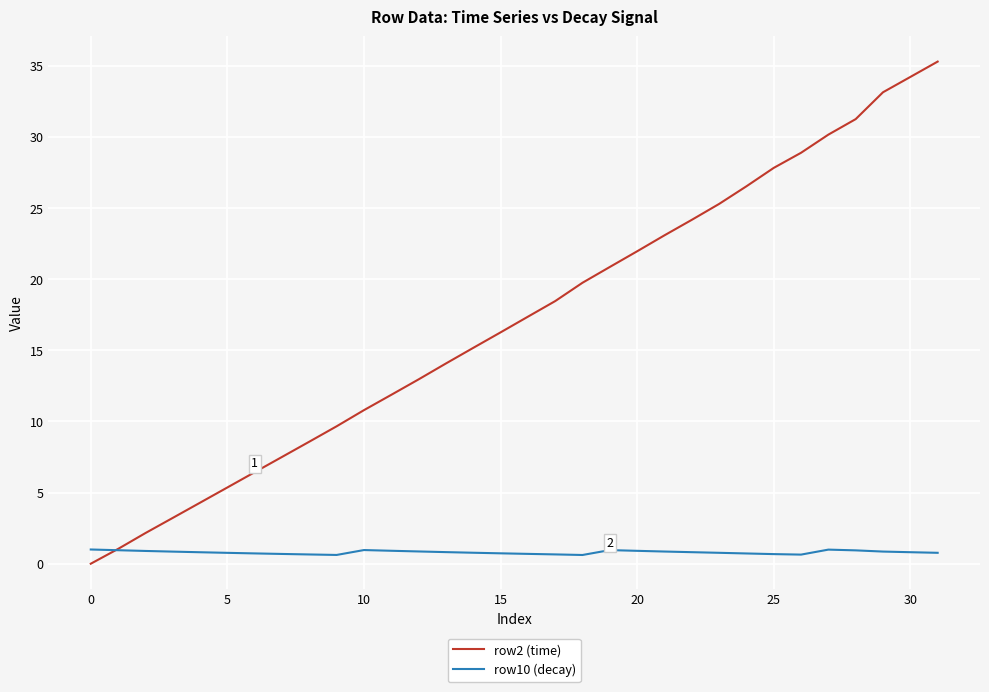

Rank the series by their maximum value, from highest to lowest.

row2 (time), row10 (decay)